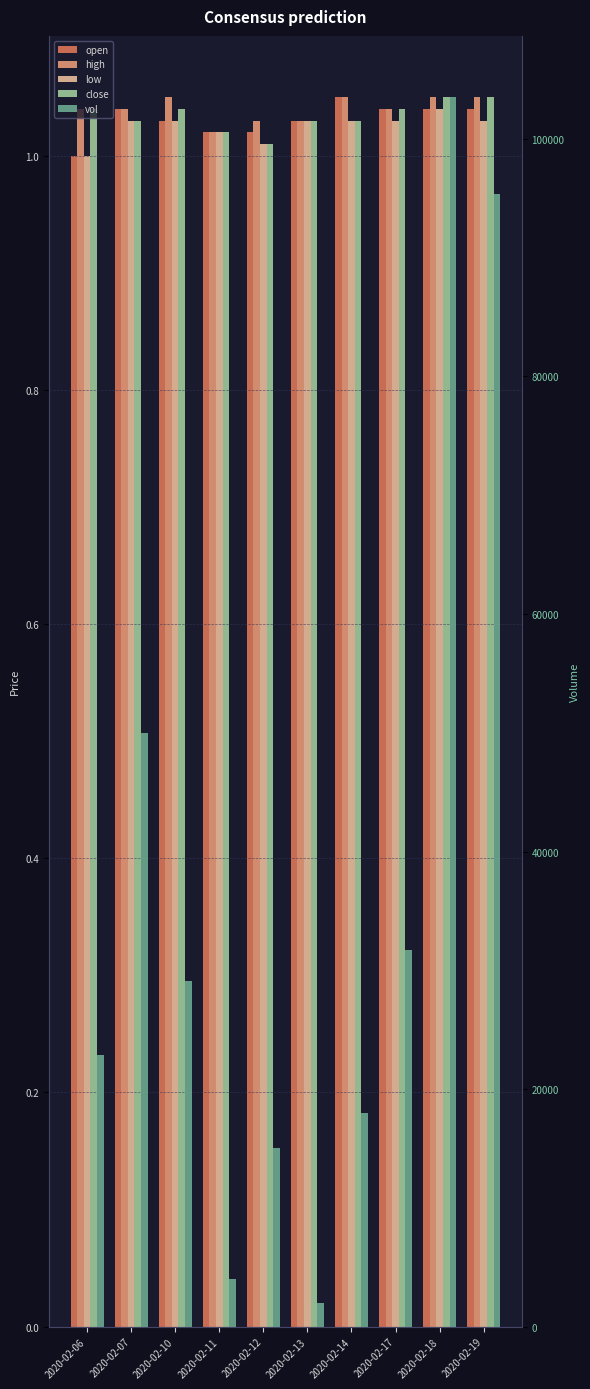

How many low values are between 1 and 2?

10